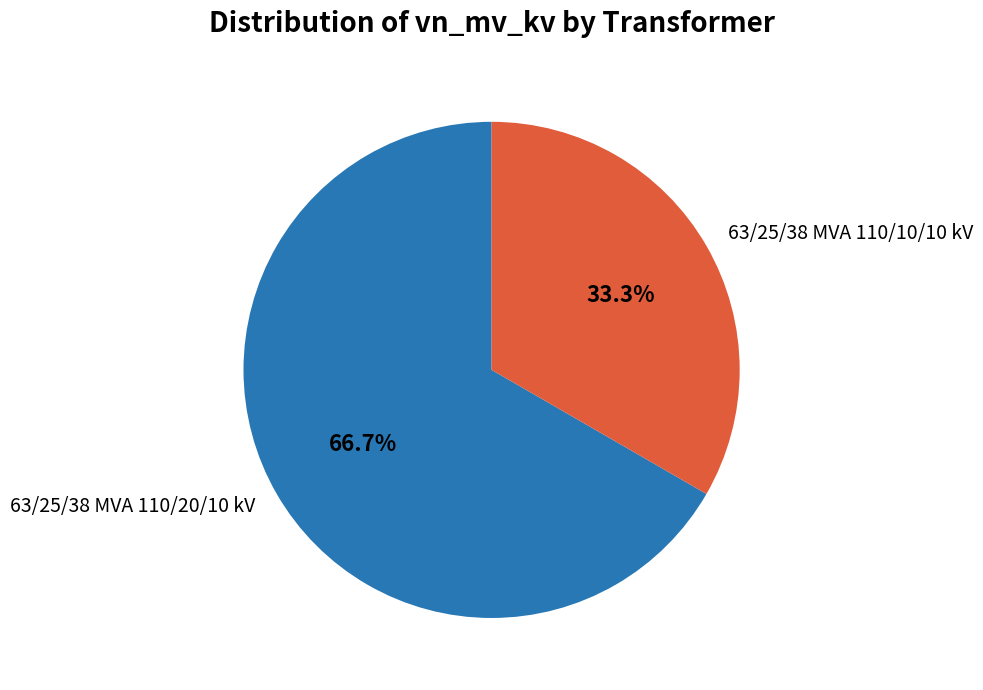

Between 63/25/38 MVA 110/20/10 kV and 63/25/38 MVA 110/10/10 kV, which is larger?

63/25/38 MVA 110/20/10 kV